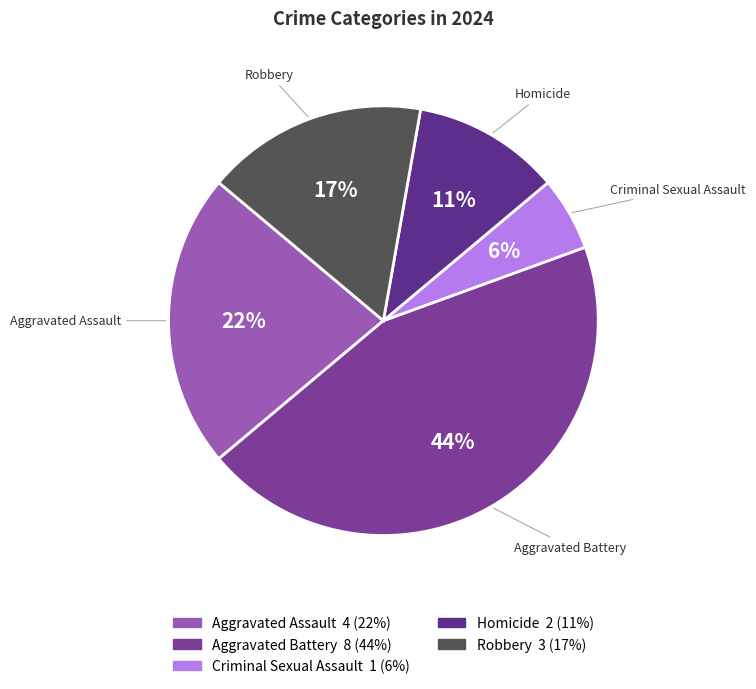

Between Criminal Sexual Assault and Homicide, which is larger?

Homicide